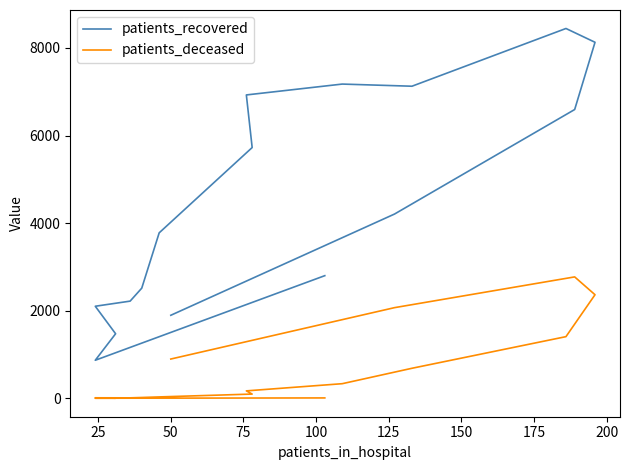

Does the chart have visible grid lines?

No